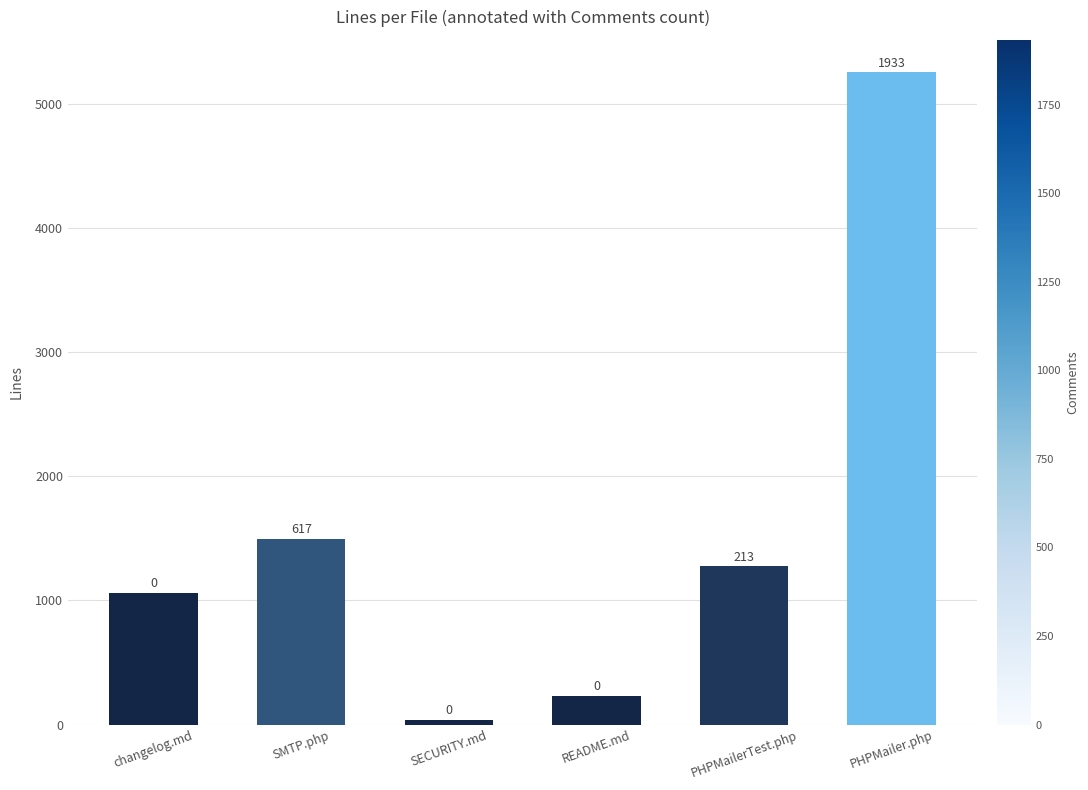

Between PHPMailer.php and SMTP.php, which is larger?

PHPMailer.php